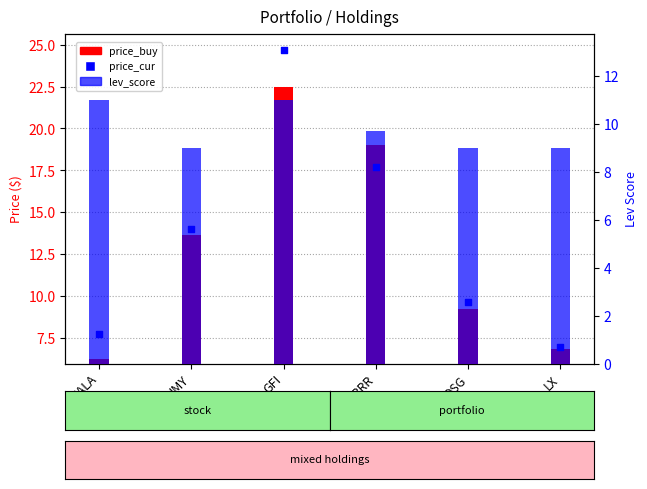

Which series has the largest total across all categories?

price_cur